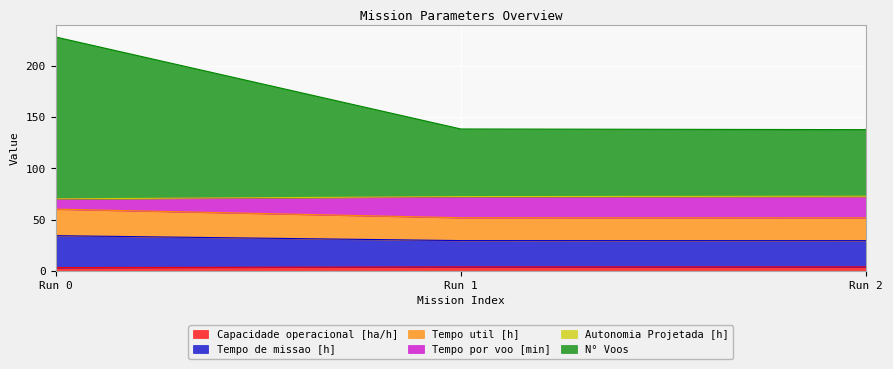

At which category is the sum across all series the highest?

Run 0